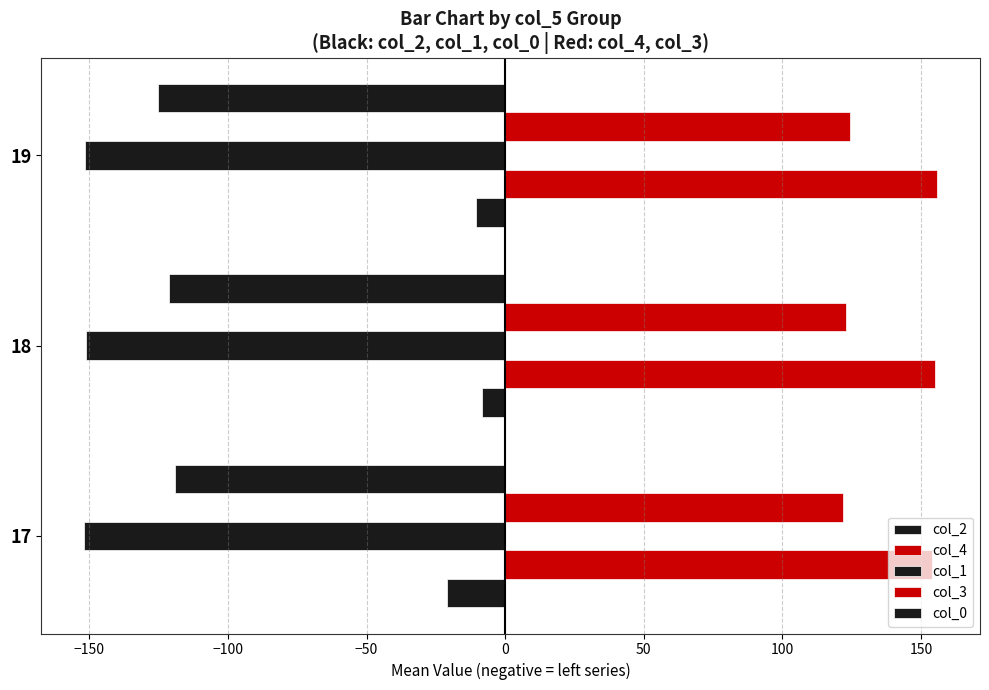

How many categories are shown in the chart?

3